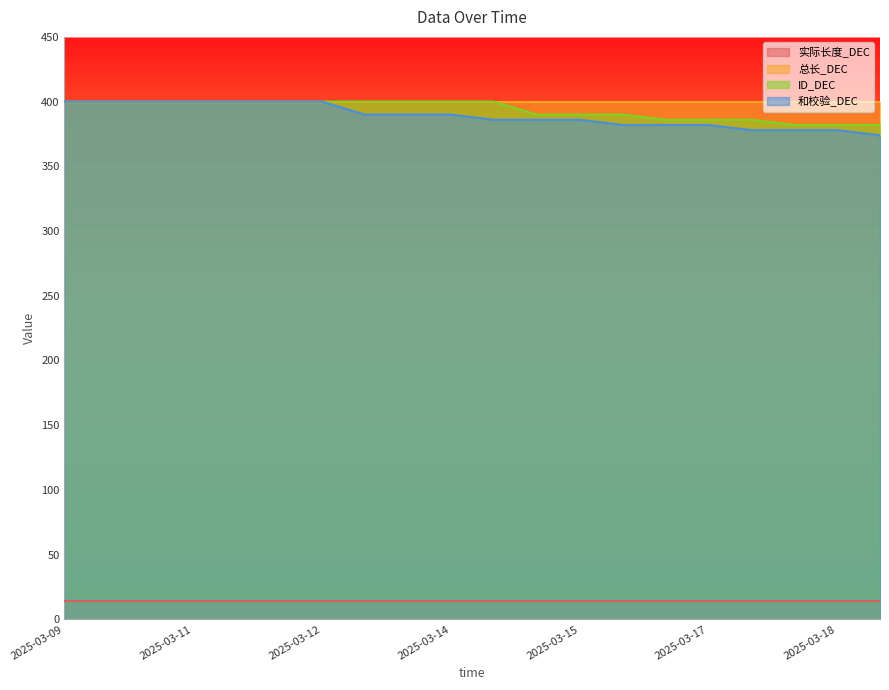

True or false: ID_DEC has a value of 158 at 2025-03-17.

False